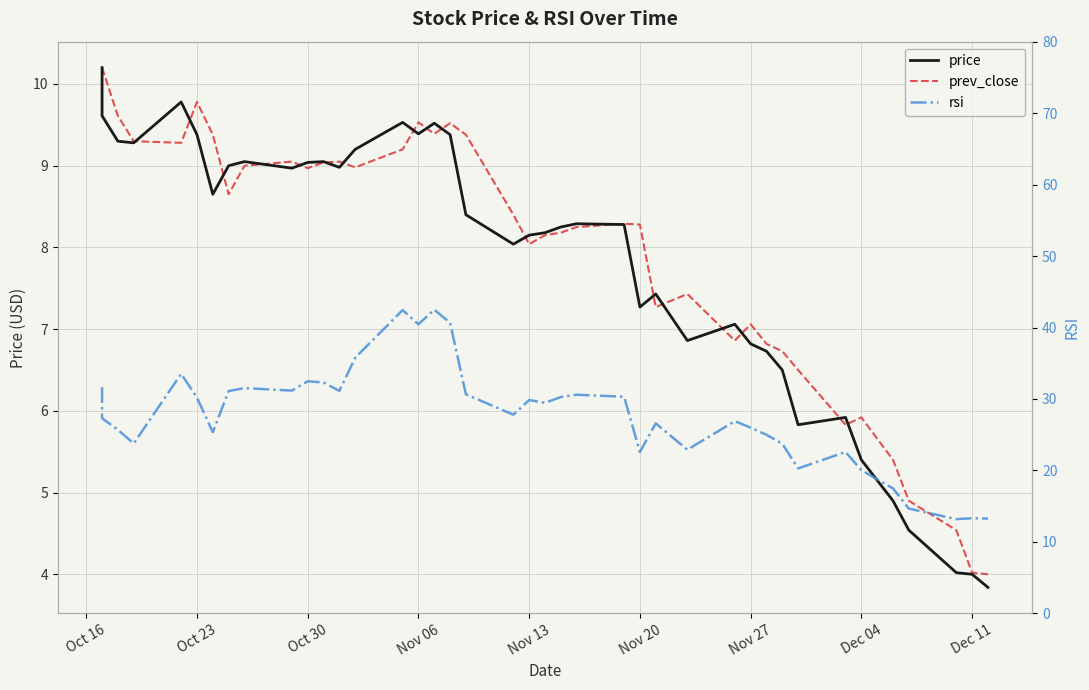

What is the average value of the price series?

7.8